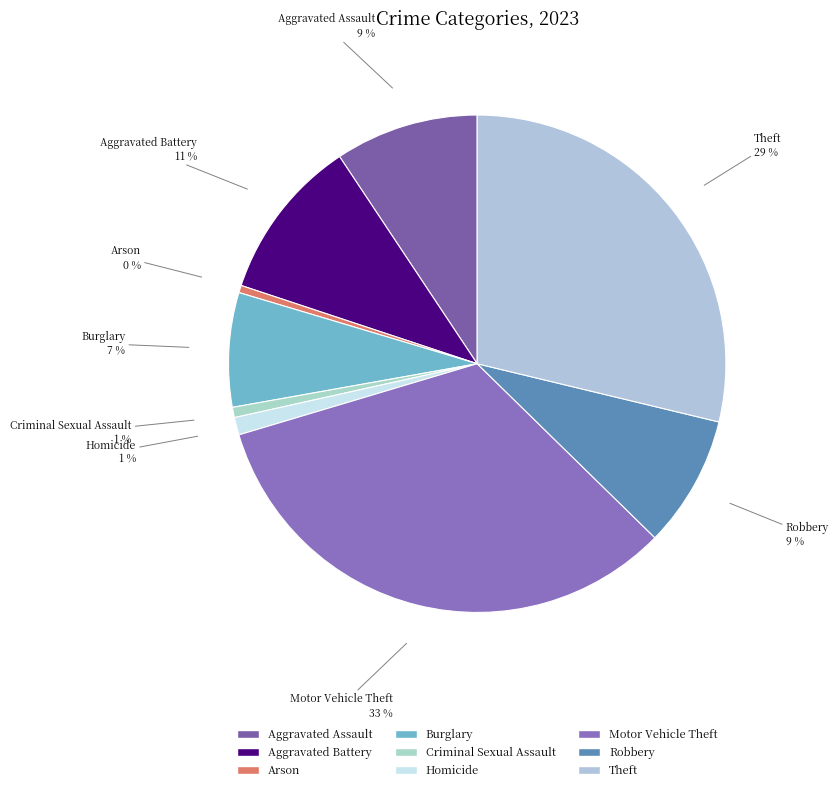

What is the largest slice in the pie chart?

Motor Vehicle Theft